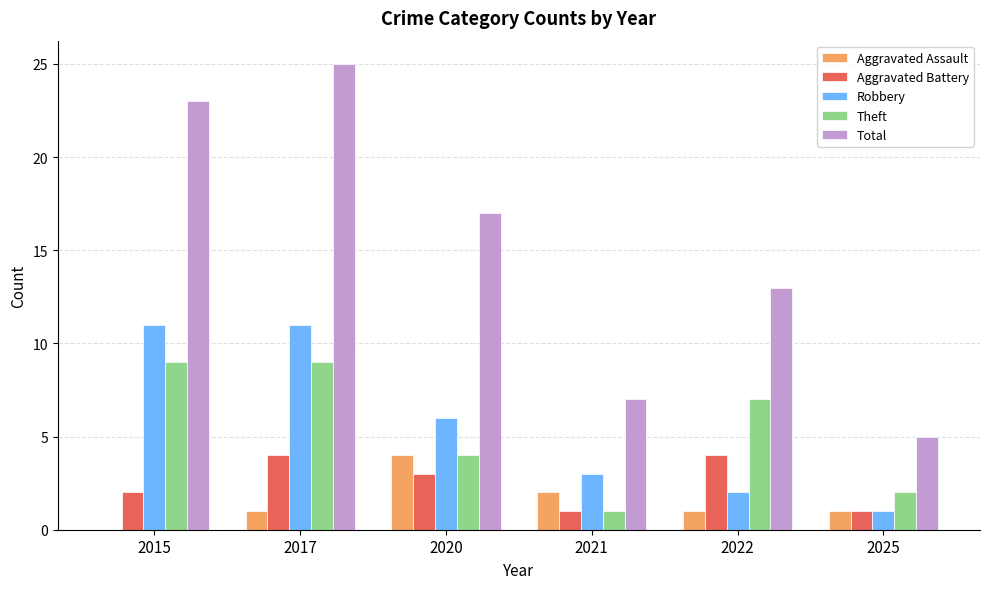

What is the spread (max minus min) of values at 2025?

4